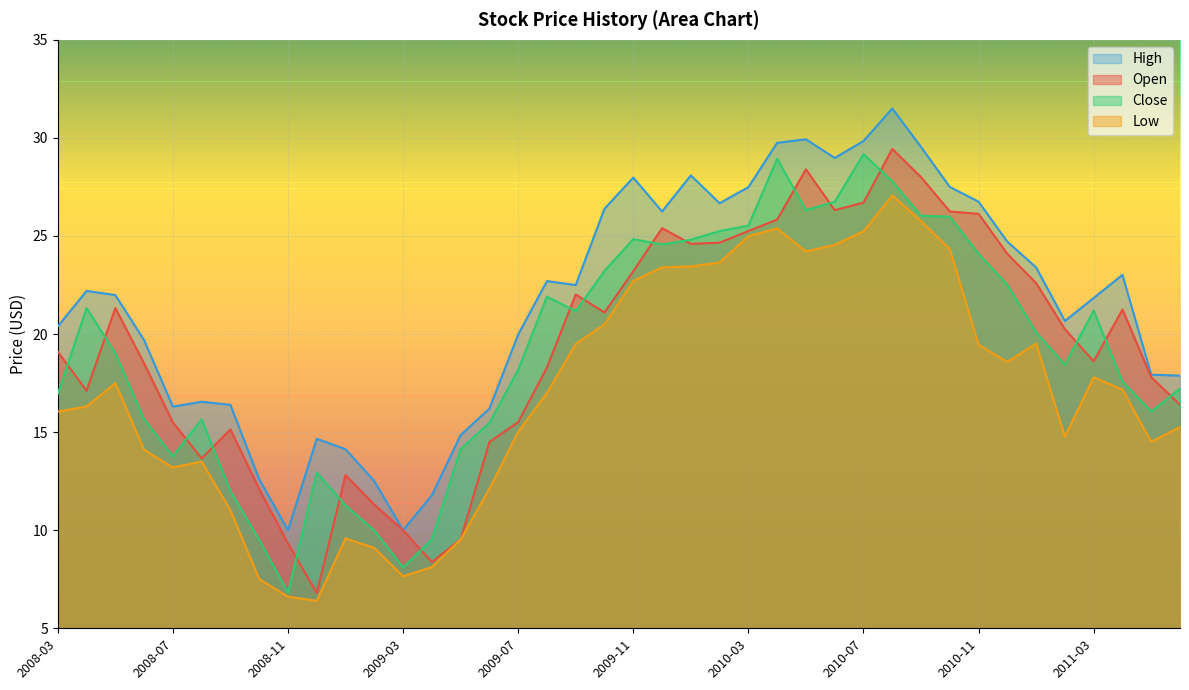

What is the difference between the second highest and second lowest values in the High series?

19.9